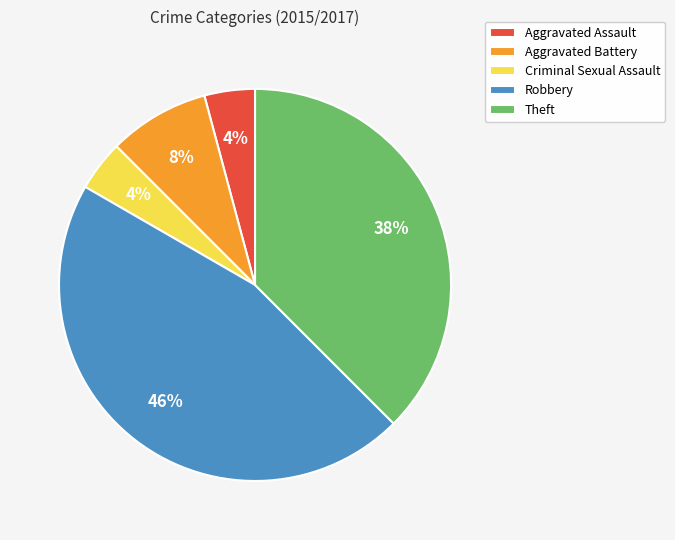

Is the sum of Criminal Sexual Assault and Aggravated Battery greater than half?

No